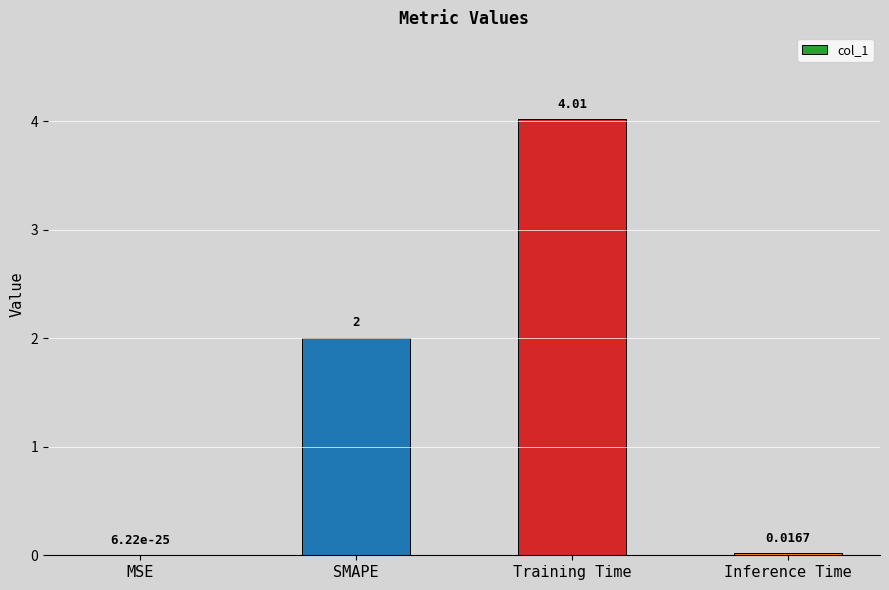

What is the sum of the values at Training Time and SMAPE?

6.0